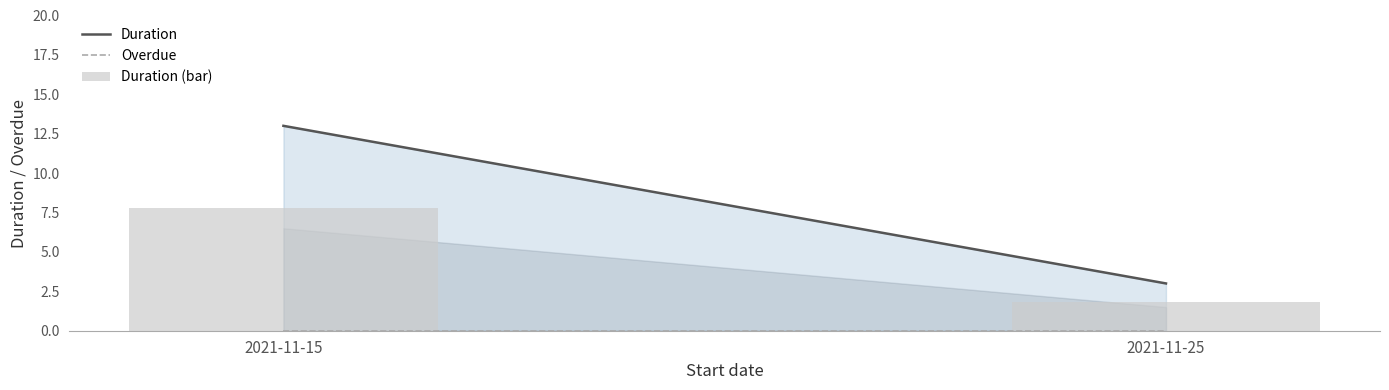

Rank the categories by value from highest to lowest.

2021-11-15, 2021-11-25